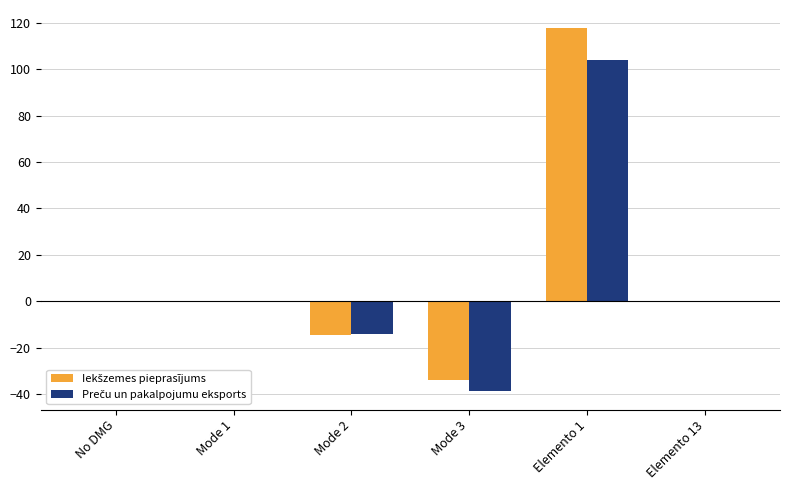

At which category does the chart reach its peak across all series?

Elemento 1